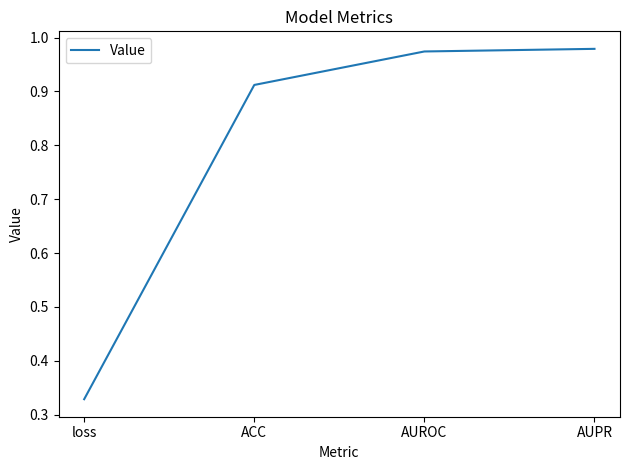

What is the difference between the second highest and minimum values?

0.6